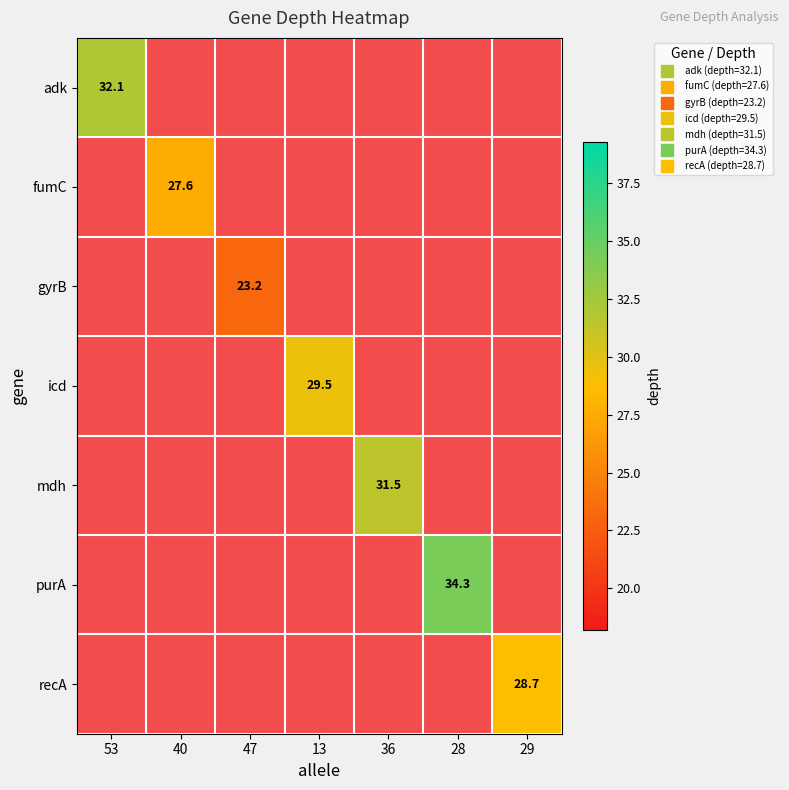

What is the greatest value displayed?

34.3